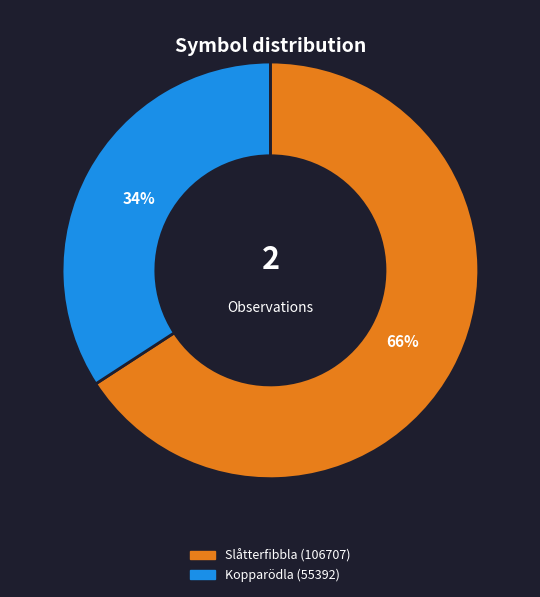

Between Kopparödla (55392) and Slåtterfibbla (106707), which is larger?

Slåtterfibbla (106707)